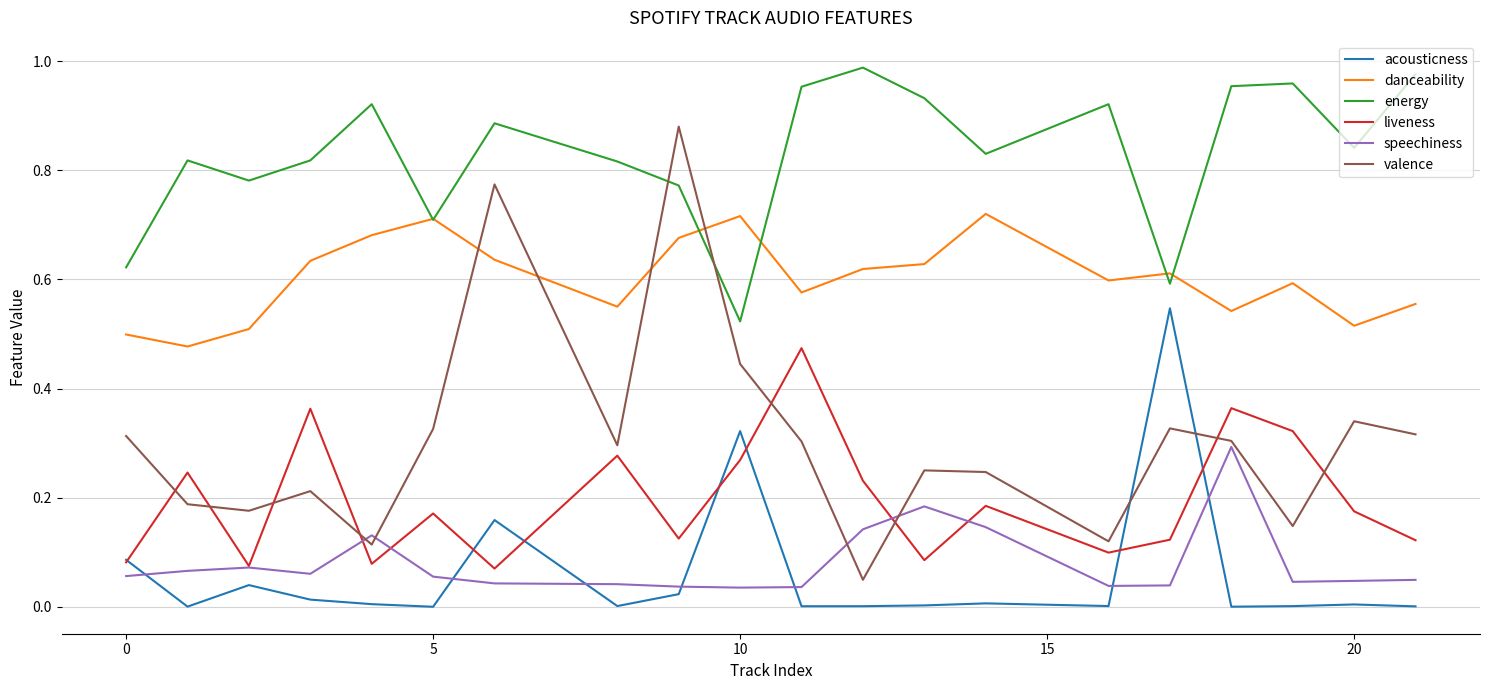

List the series in order of their peak value, lowest first.

speechiness, liveness, acousticness, danceability, valence, energy